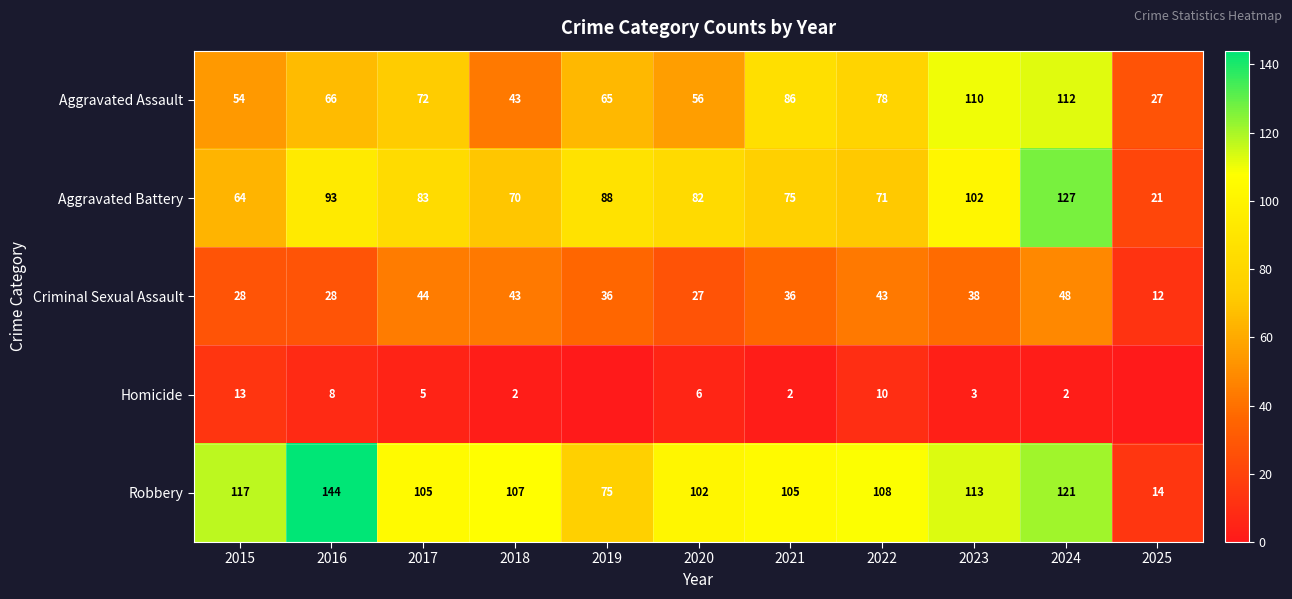

Is it true that Homicide equals 8 at 2016?

True